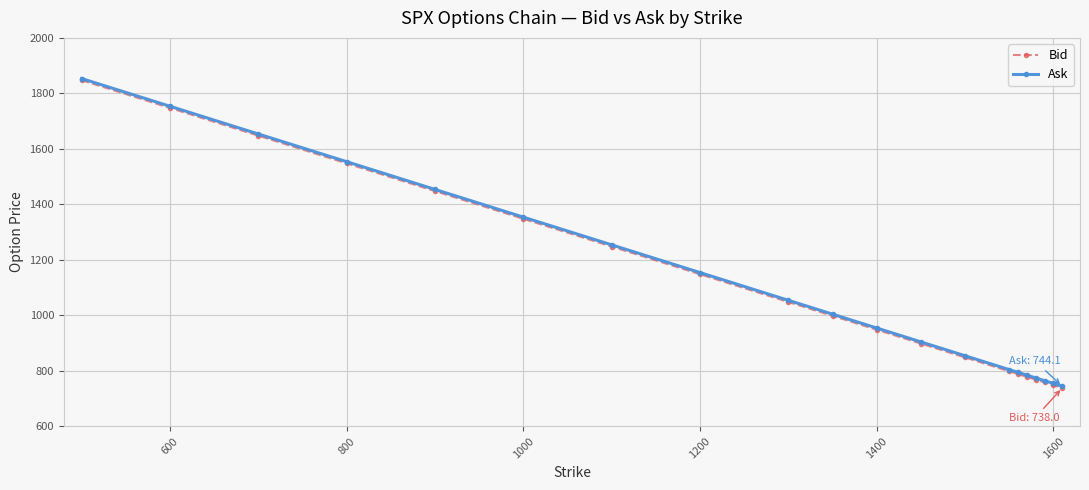

What is the value of the Bid point at the 16th from the left?

778.0